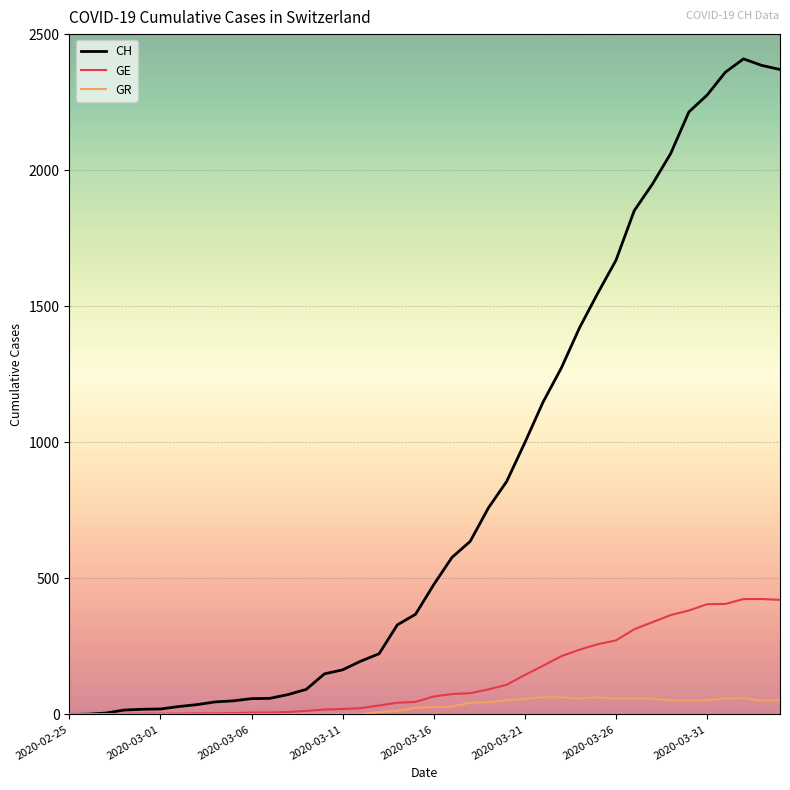

What are all the series names shown in the legend?

CH, GE, GR